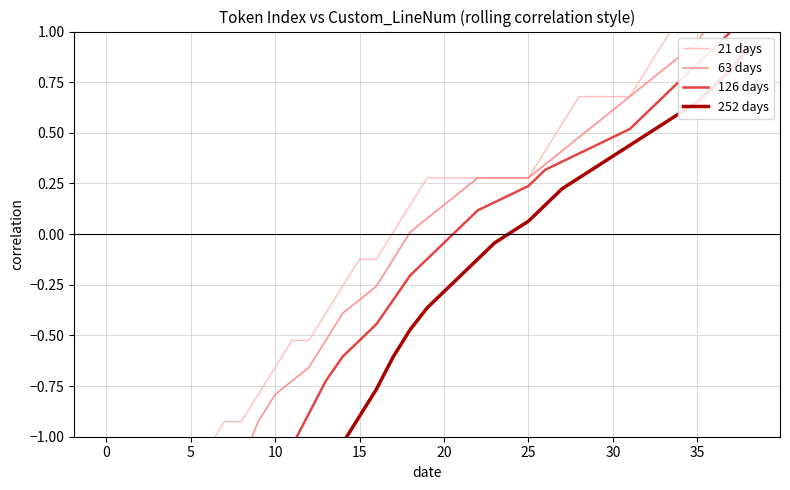

True or false: 252 days has more than 2 interior local peaks.

False